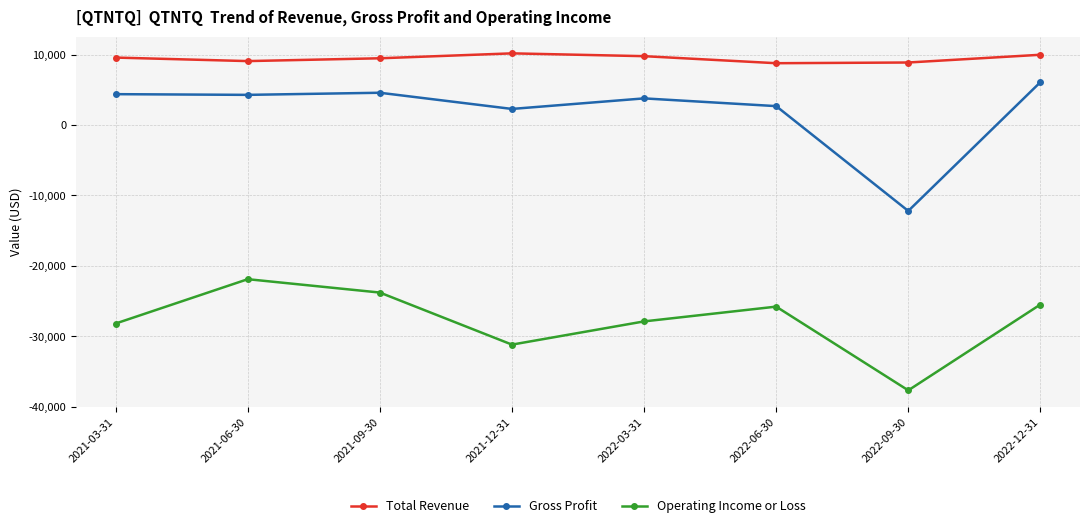

In Gross Profit, how many points are higher than both neighbors (excluding endpoints)?

2